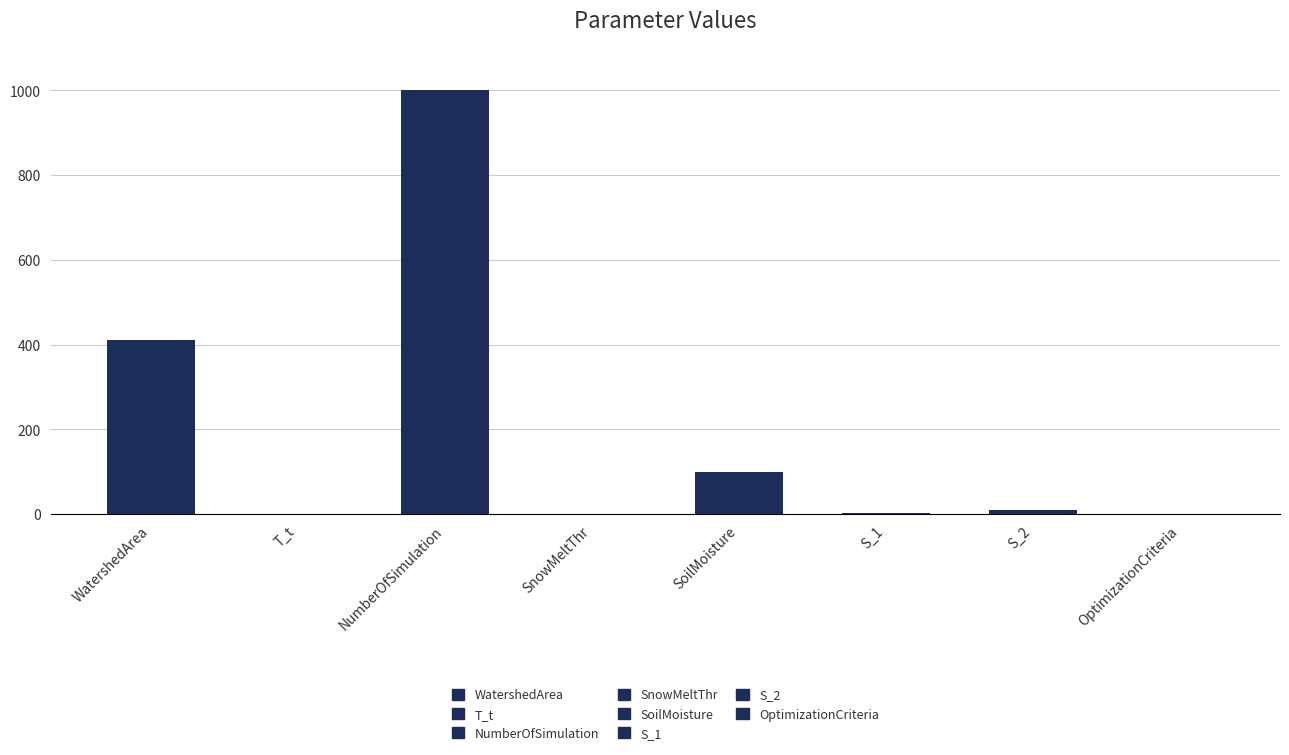

How many data points are above 10?

3